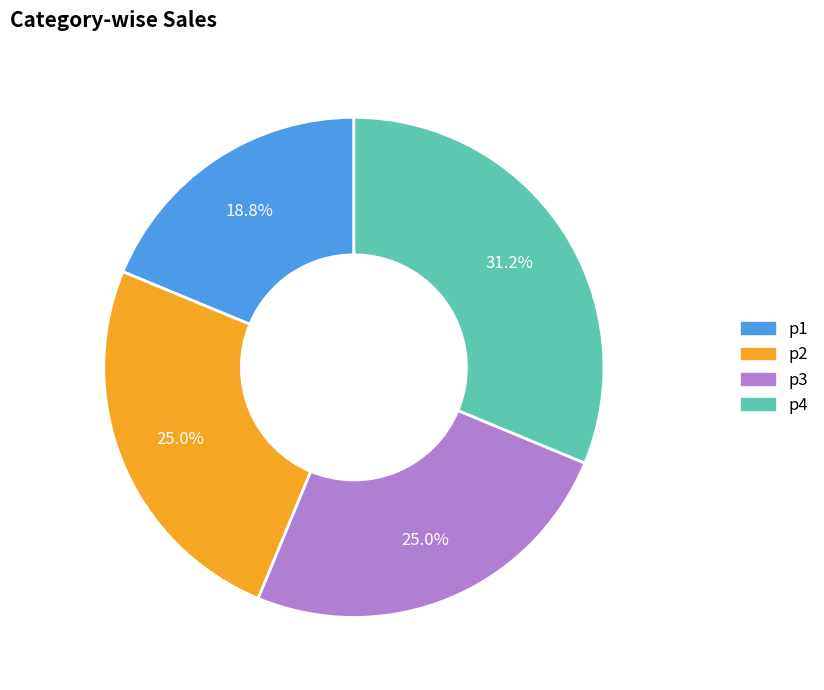

Does p2 represent more than half of the total?

No